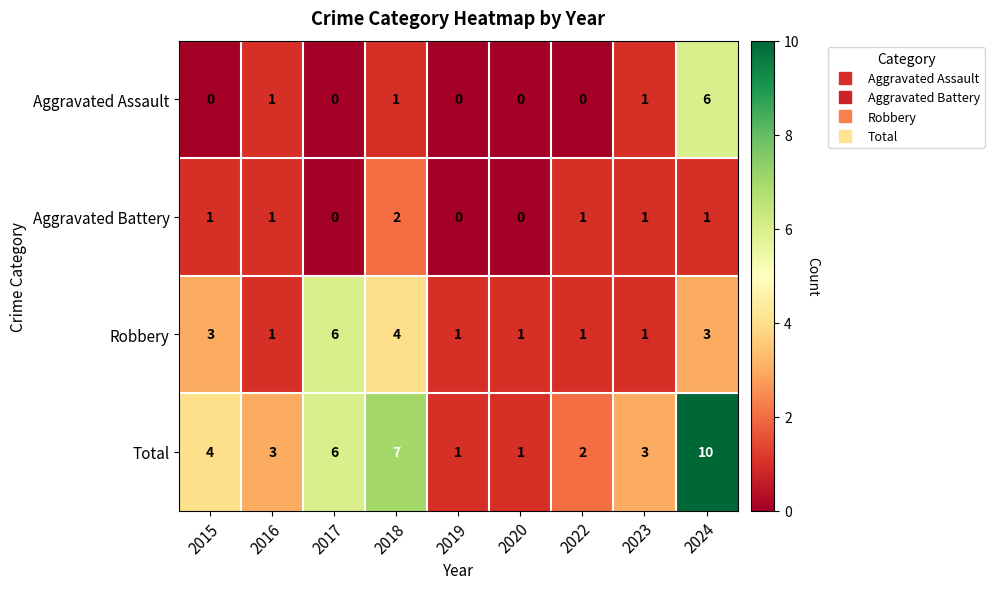

How many Robbery values are between 1 and 3?

7